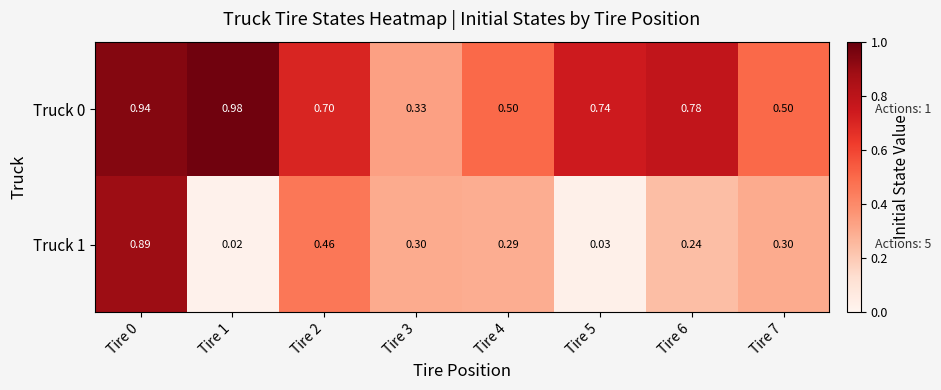

Is the value of Truck 0 at Tire 0 greater than the value of Truck 1 at Tire 5?

Yes